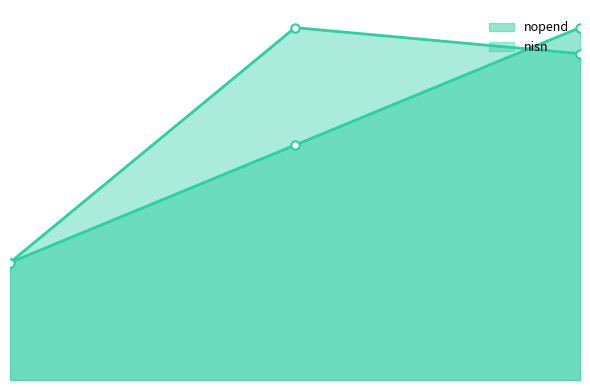

Reading left to right, extract all data points from this chart.

nopend: 1=1.0	2=2.0	3=3.0
nisn: 1=1.0	2=3.0	3=2.8